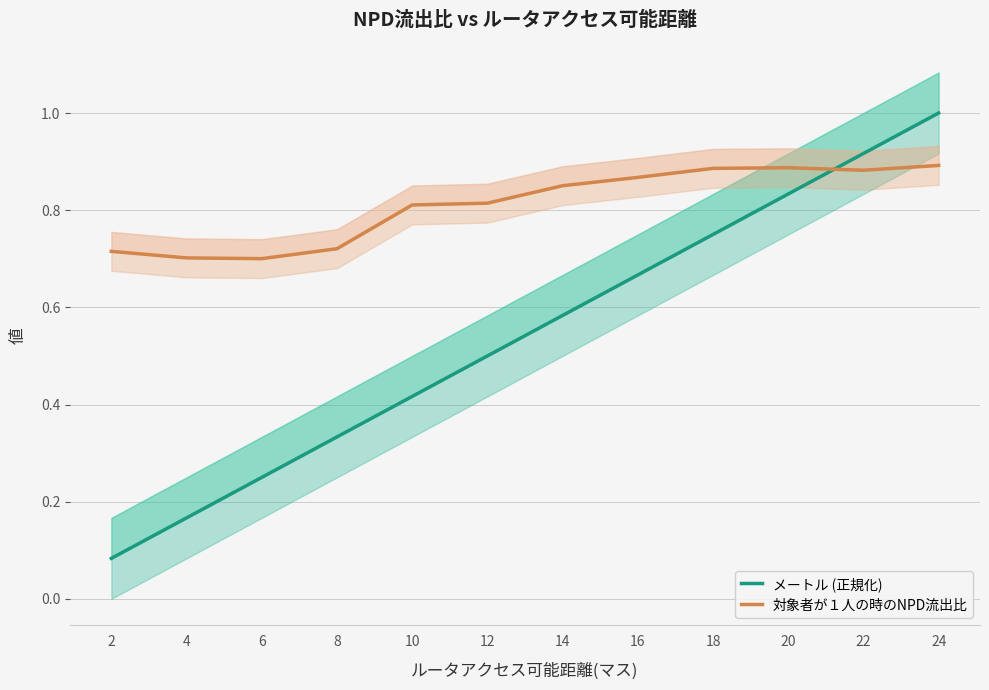

How many distinct data groups are displayed?

2